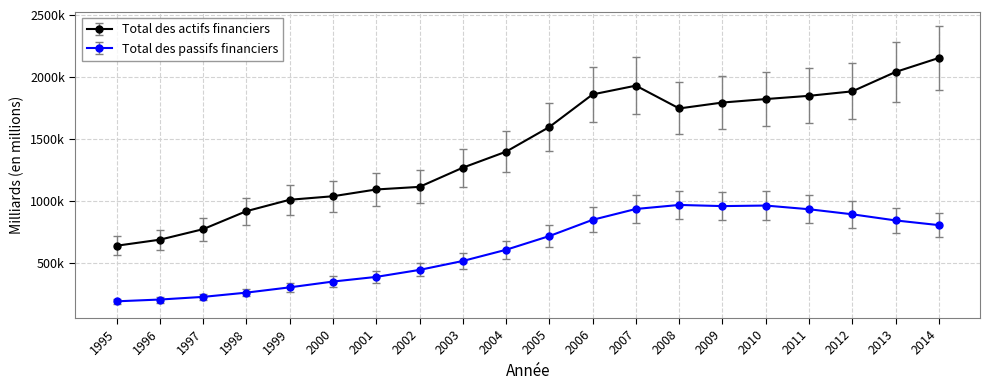

What is the value of the Total des passifs financiers point at the 5th from the left?

301026